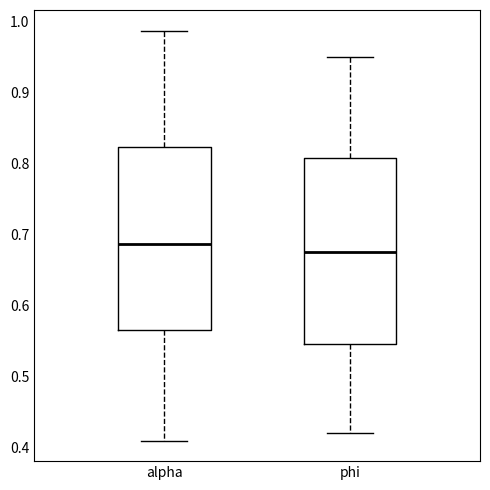

Reading left to right, read every box against the y-axis: the position of its median line, the range the box covers, and the ends of its whiskers. The values are not printed on the chart, so give them approximately, as read against the axis.

alpha: median 0.69, box 0.56 to 0.82, whiskers 0.41 to 0.99
phi: median 0.68, box 0.55 to 0.81, whiskers 0.42 to 0.95